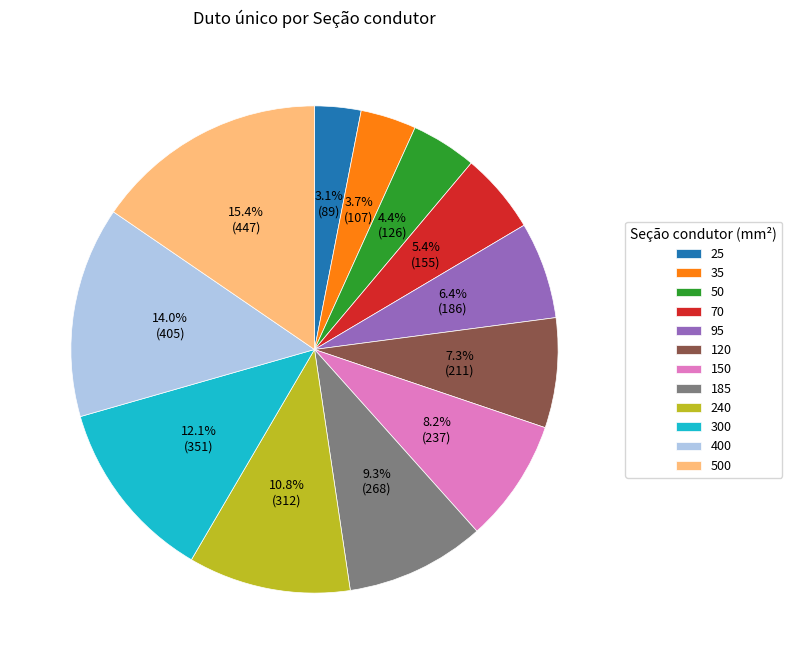

Which has a higher value, 185 or 300?

300